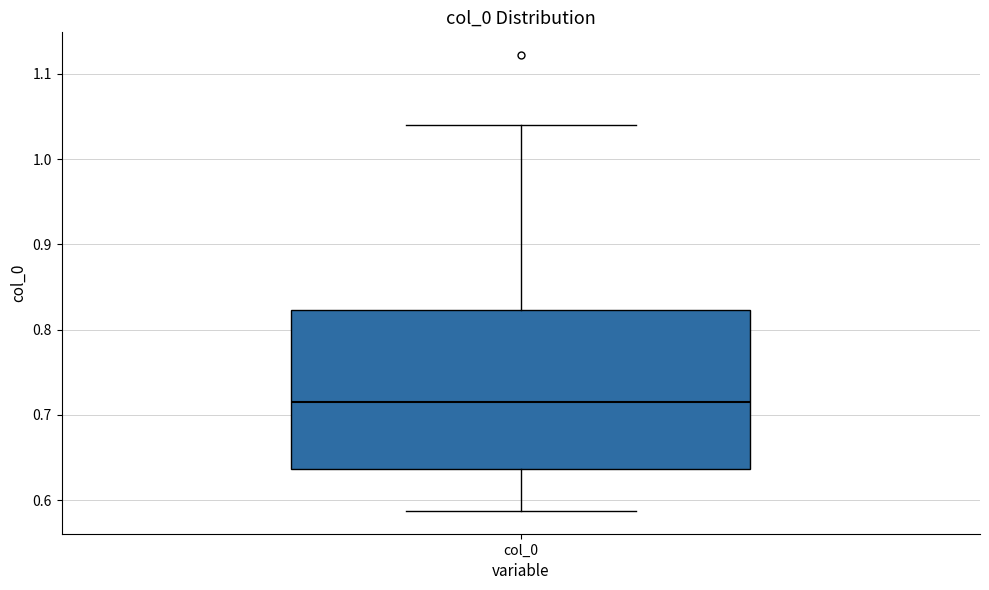

Transcribe this box plot: give where the median line is, the range the box spans, and where the two whiskers end, as read against the y-axis. The values are not printed on the chart, so give them approximately, as read against the axis.

median 0.72, box 0.64 to 0.82, whiskers 0.59 to 1.04